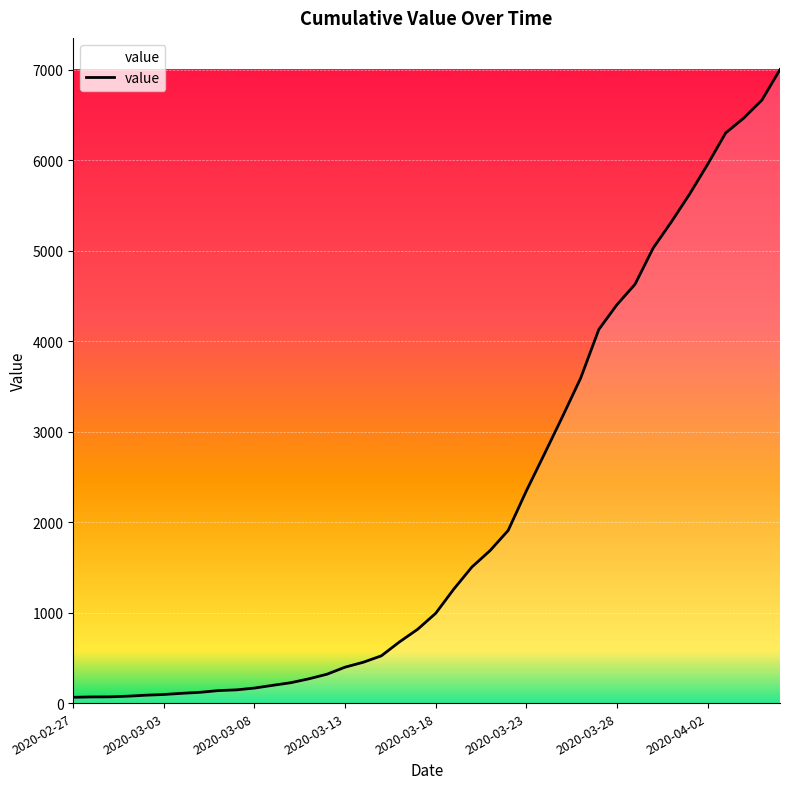

What is the difference between the maximum and minimum values?

6937